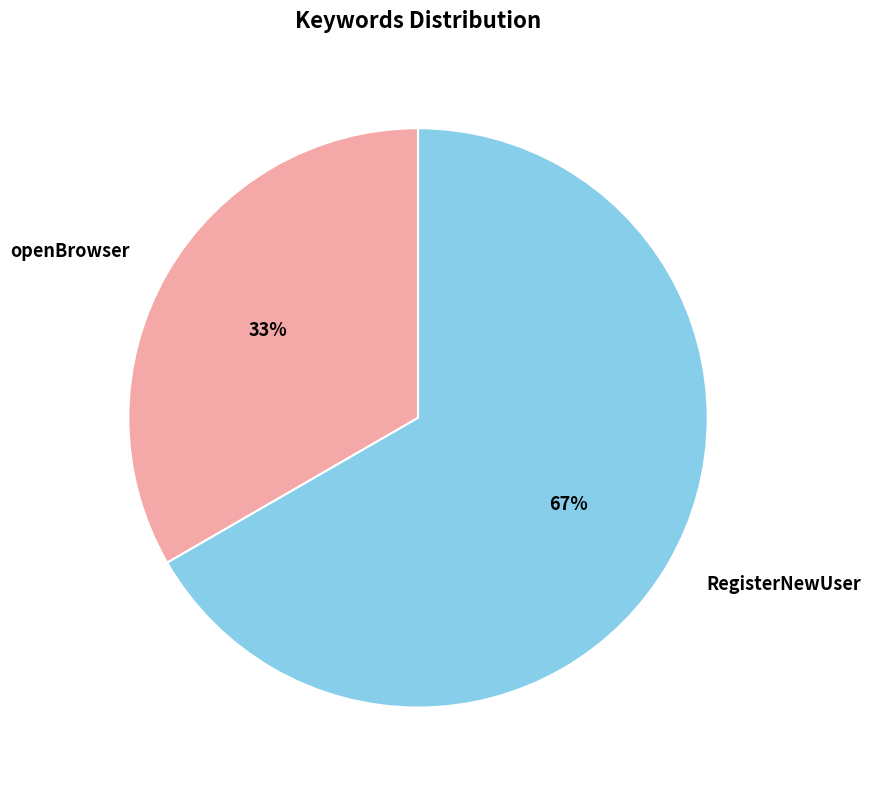

How many segments does this pie chart have?

2